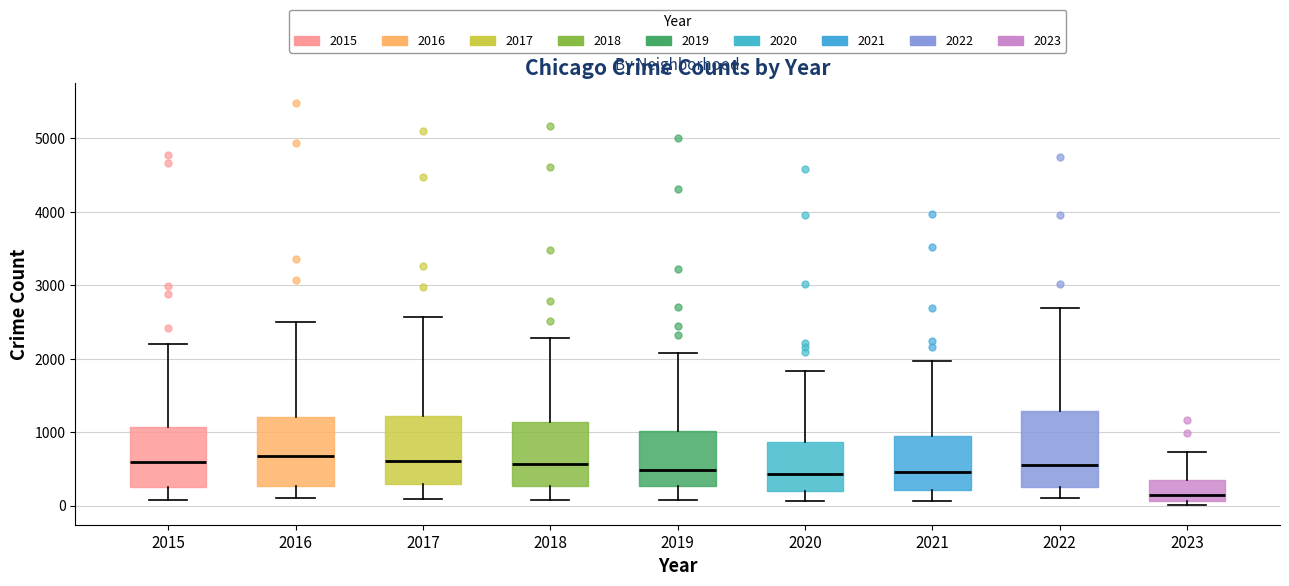

Reading left to right, transcribe this box plot: for each box, give where its median line is, the range the box spans, and where its two whiskers end, as read against the y-axis. The values are not printed on the chart, so give them approximately, as read against the axis.

2015: median 600, box 300 to 1100, whiskers 100 to 2200
2016: median 700, box 300 to 1200, whiskers 100 to 2500
2017: median 600, box 300 to 1200, whiskers 100 to 2600
2018: median 600, box 300 to 1100, whiskers 100 to 2300
2019: median 500, box 300 to 1000, whiskers 100 to 2100
2020: median 400, box 200 to 900, whiskers 100 to 1800
2021: median 500, box 200 to 1000, whiskers 100 to 2000
2022: median 600, box 300 to 1300, whiskers 100 to 2700
2023: median 100 (just above the box's lower edge), box 100 to 300, whiskers 0 to 700